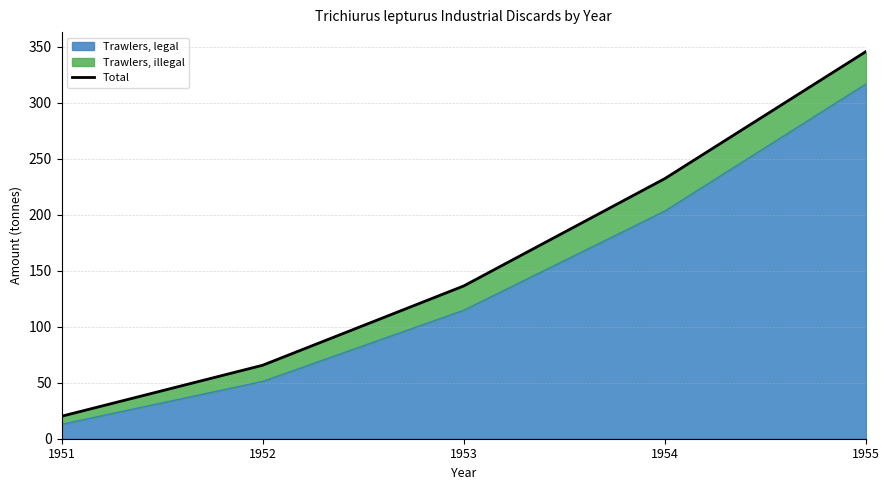

How many lines are shown in the chart?

1